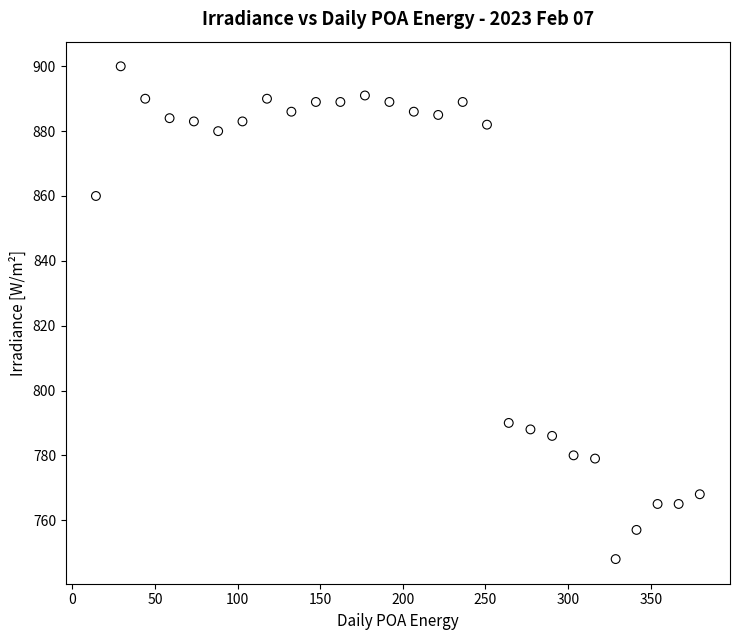

What Y value in the scatter plot is closest to 824?

790